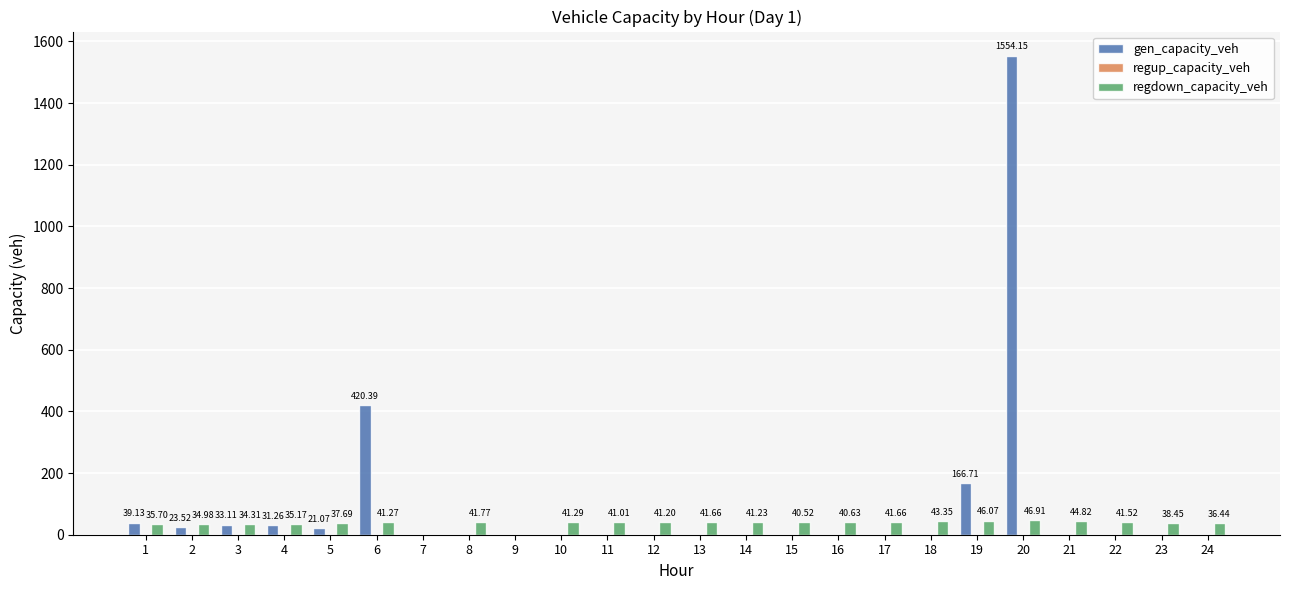

How many groups of bars are there?

24